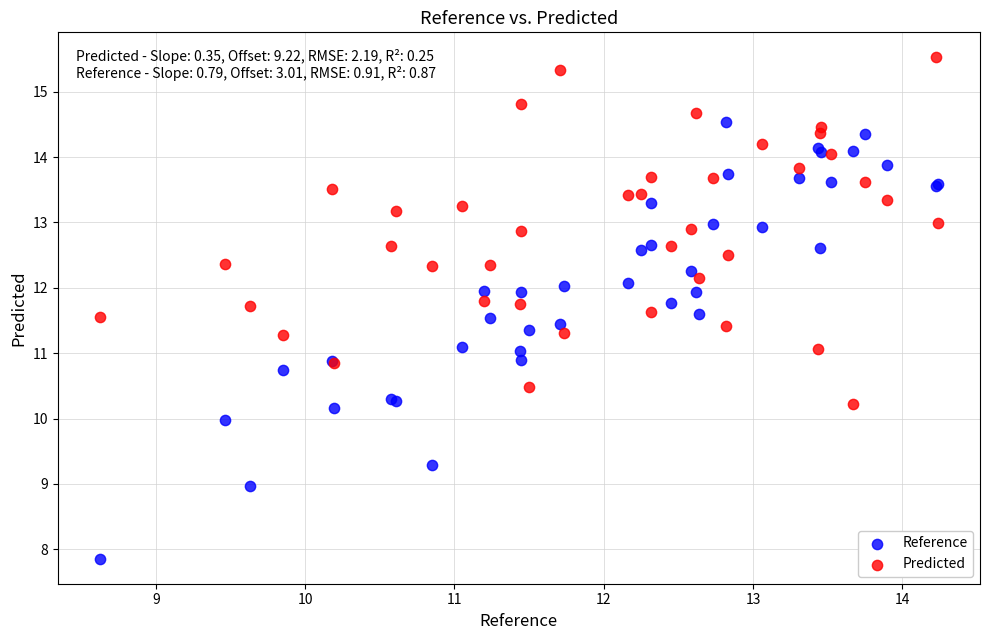

Which series has the largest Y range (max minus min)?

Reference